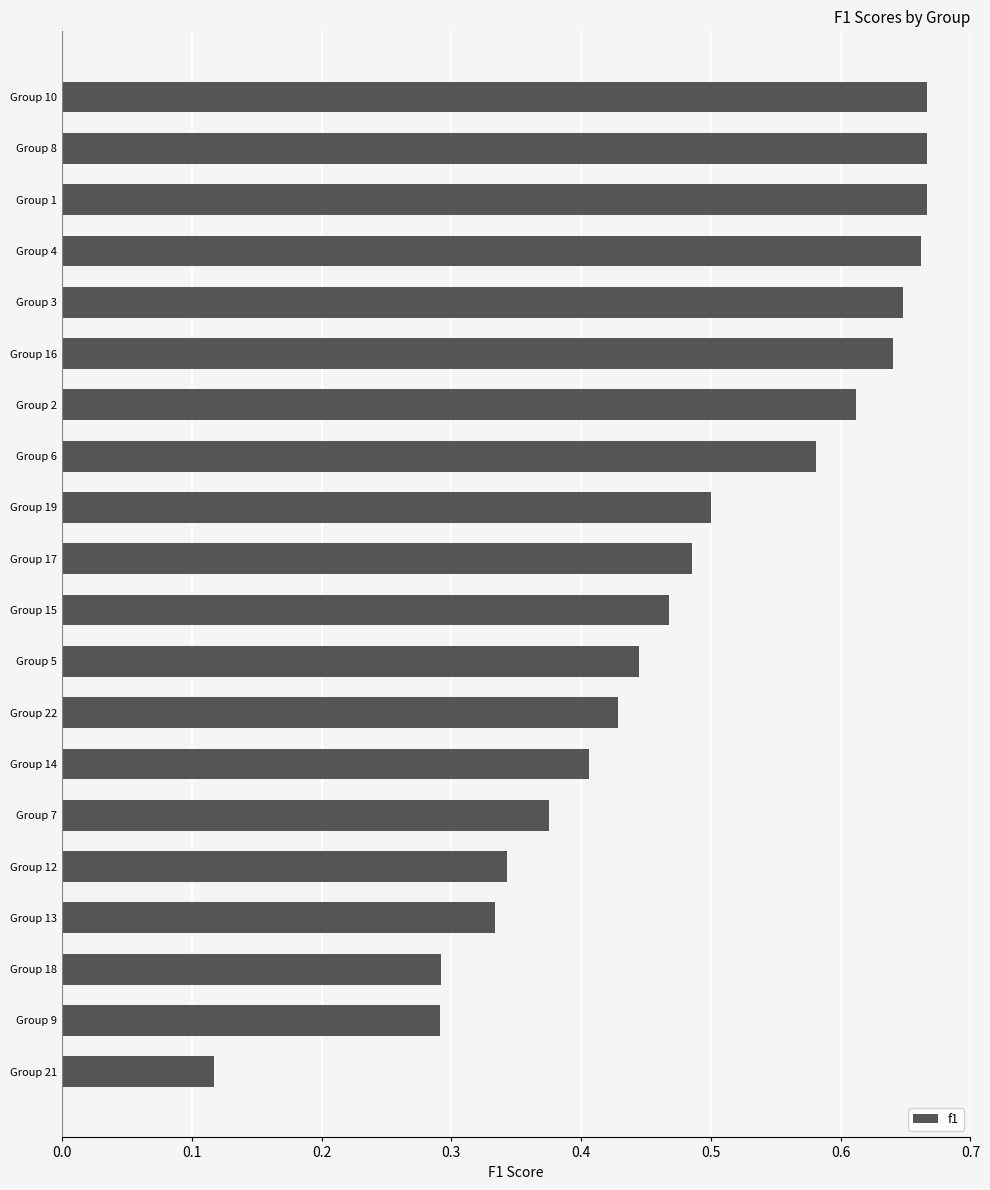

True or false: the data shows 0.2 at Group 4.

False